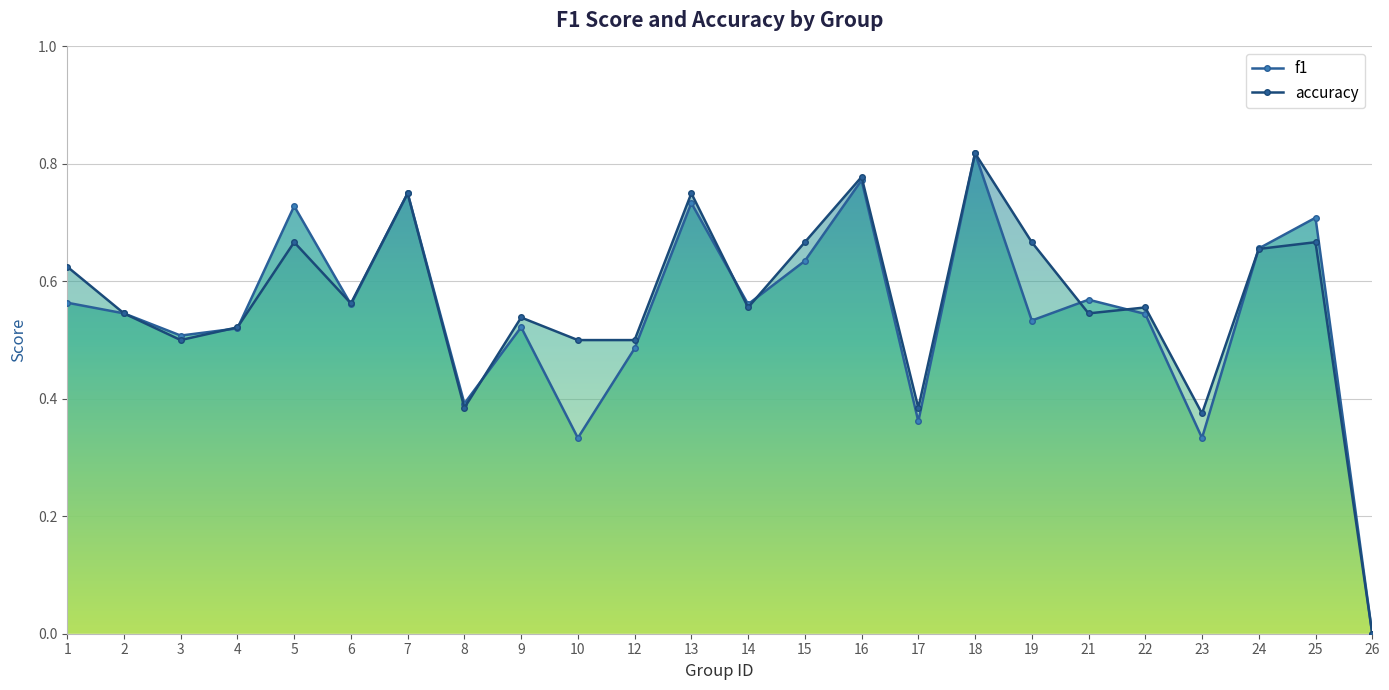

The value of f1 at 22 is 0.2. True or false?

False